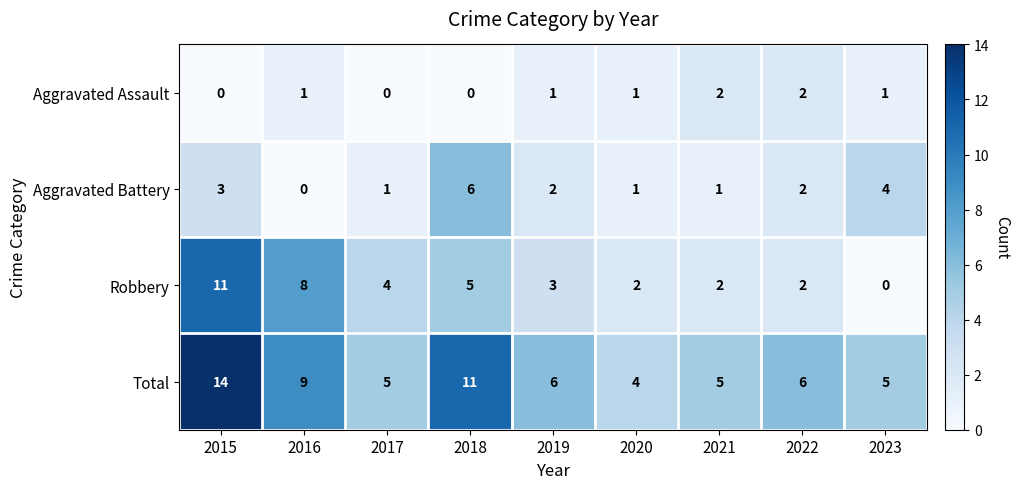

What is the spread (max minus min) of values at 2019?

5